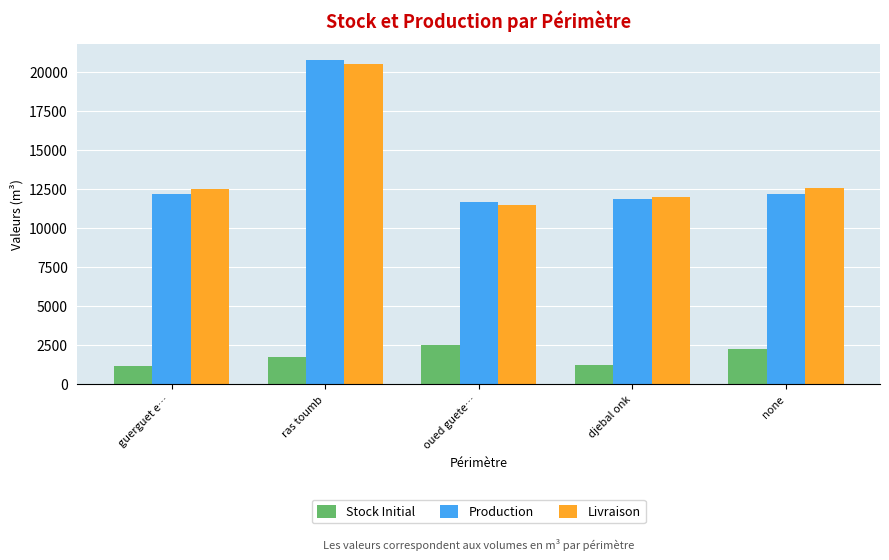

True or false: Stock Initial has a value of 1927.5 at guerguet e….

False